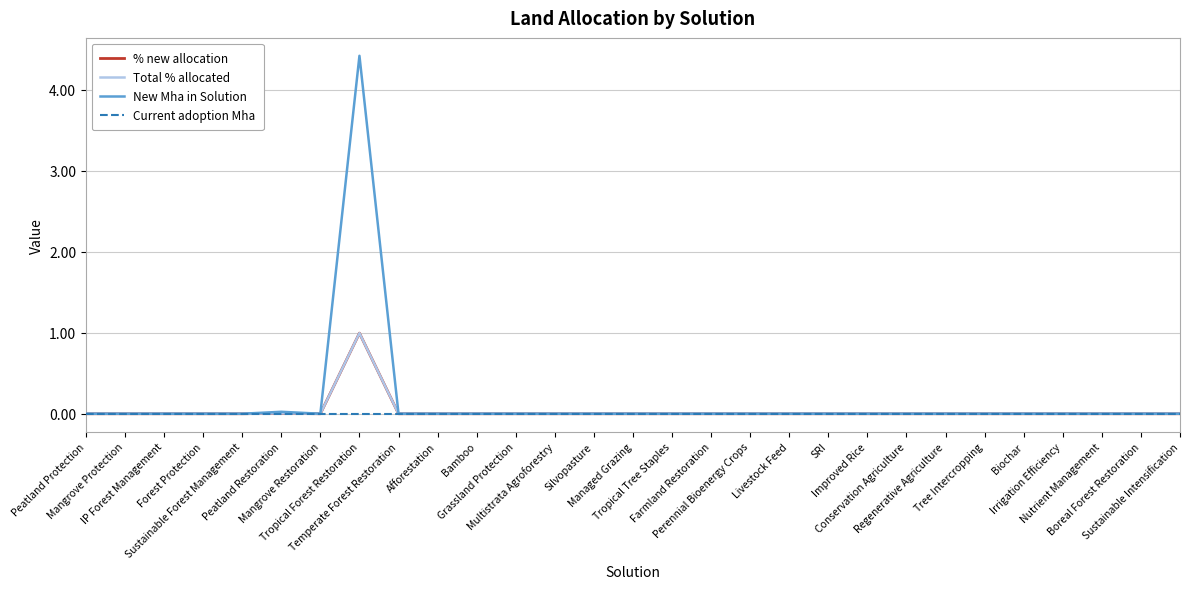

Does the chart have visible grid lines?

Yes